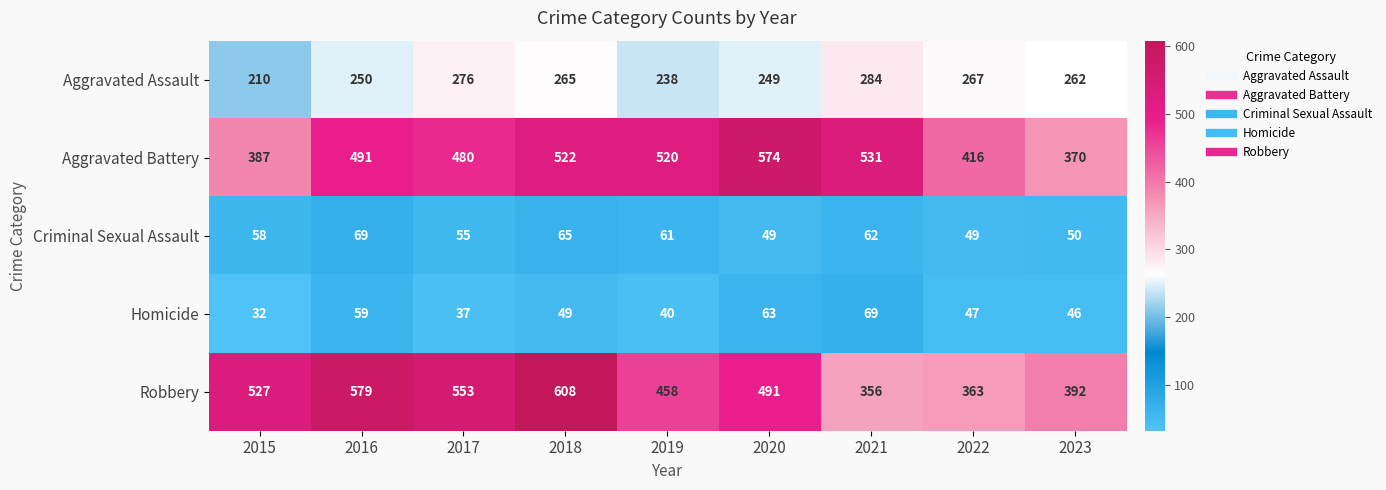

What is the difference between the Aggravated Battery values at 2021 and 2015?

144